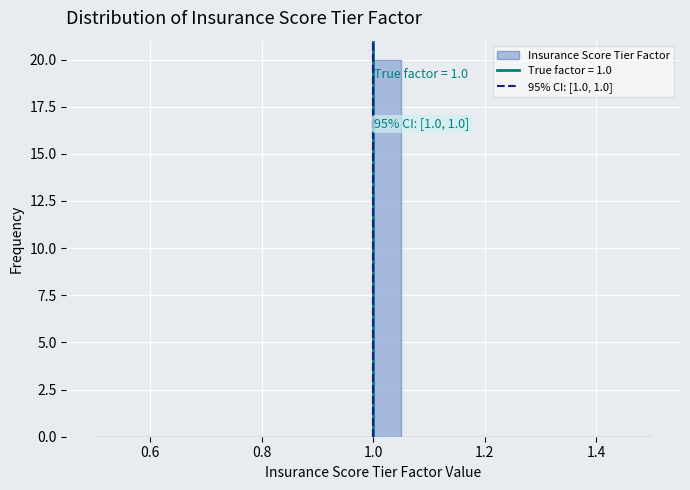

Around what value on the x-axis is the tallest bar? Give the approximate position of its centre, as read against the axis.

1.02